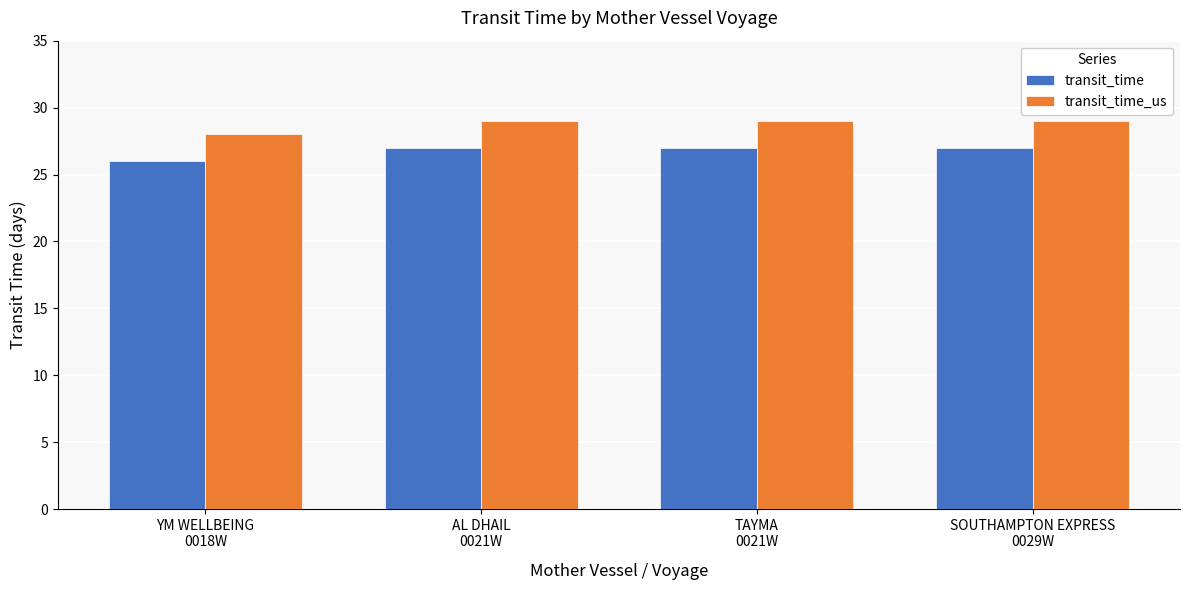

What is the sum of all transit_time_us values?

115